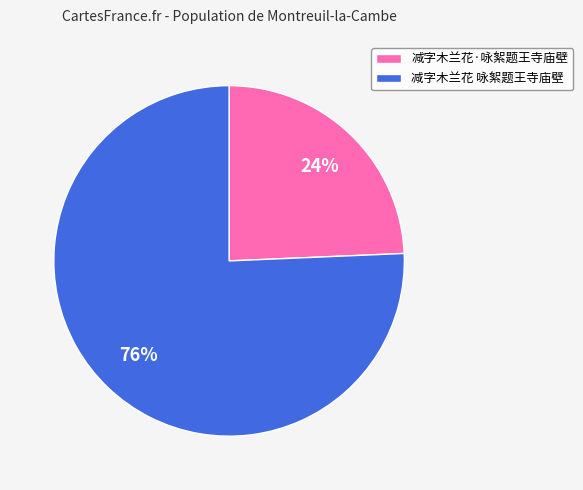

To the nearest percent, what is the combined percentage of 减字木兰花·咏絮题王寺庙壁 and 减字木兰花 咏絮题王寺庙壁?

100%